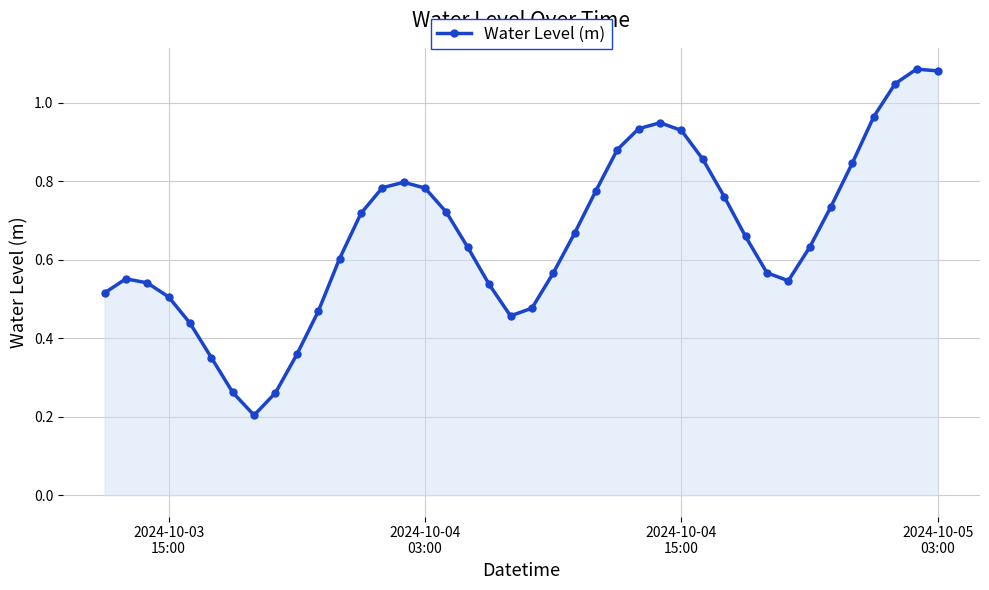

True or false: the data has more than 1 interior local peaks.

True